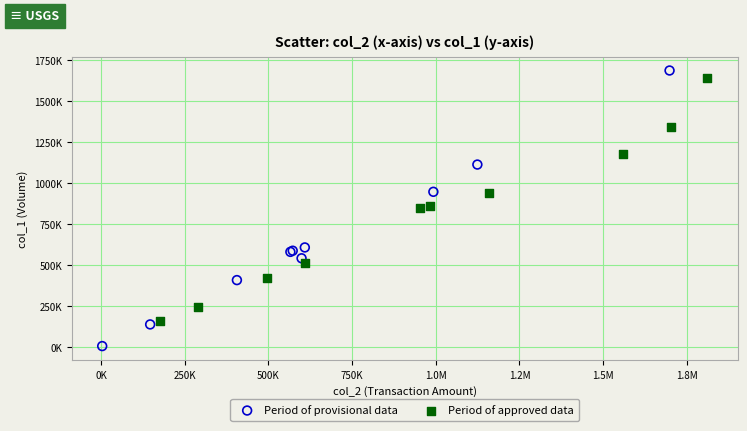

Which series contains the highest Y value?

Period of provisional data